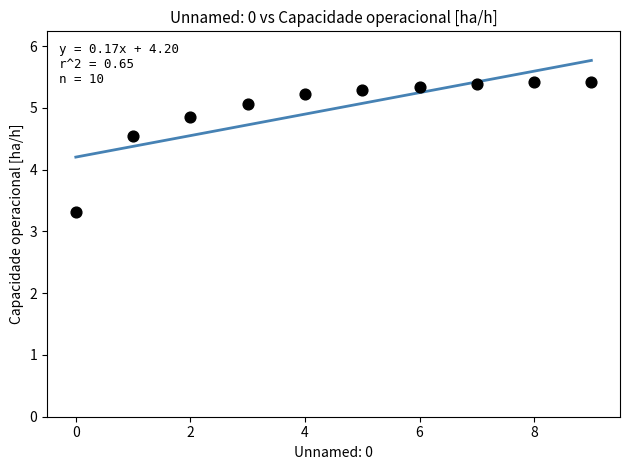

What is the range of Y values (max minus min)?

2.1